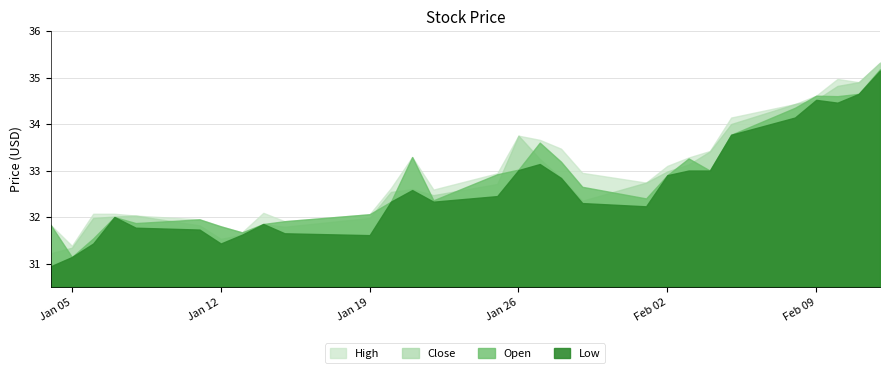

What is the minimum value shown in the chart?

30.9